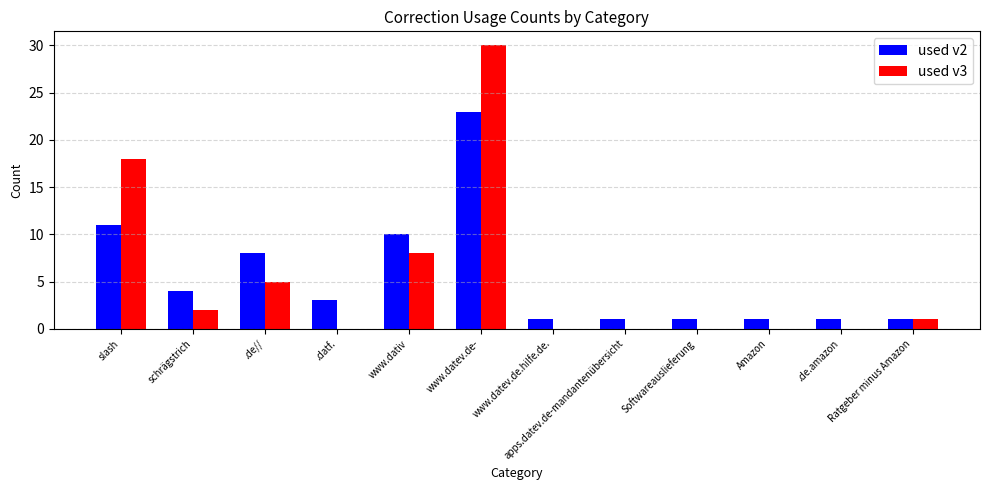

Is it true that used v3 equals 0 at www.datev.de.hilfe.de.?

True